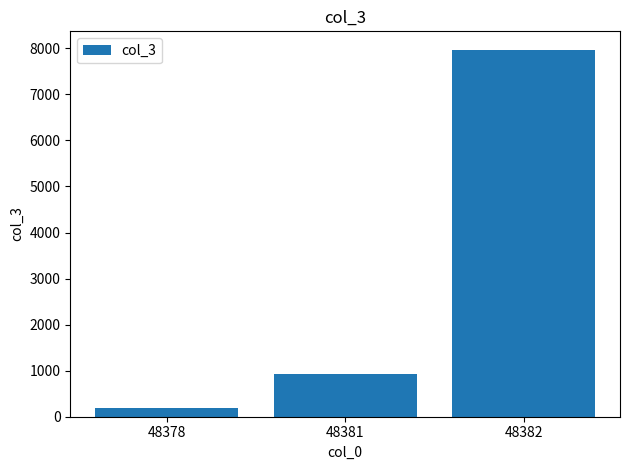

What is the change in value from 48381 to 48382?

+7046